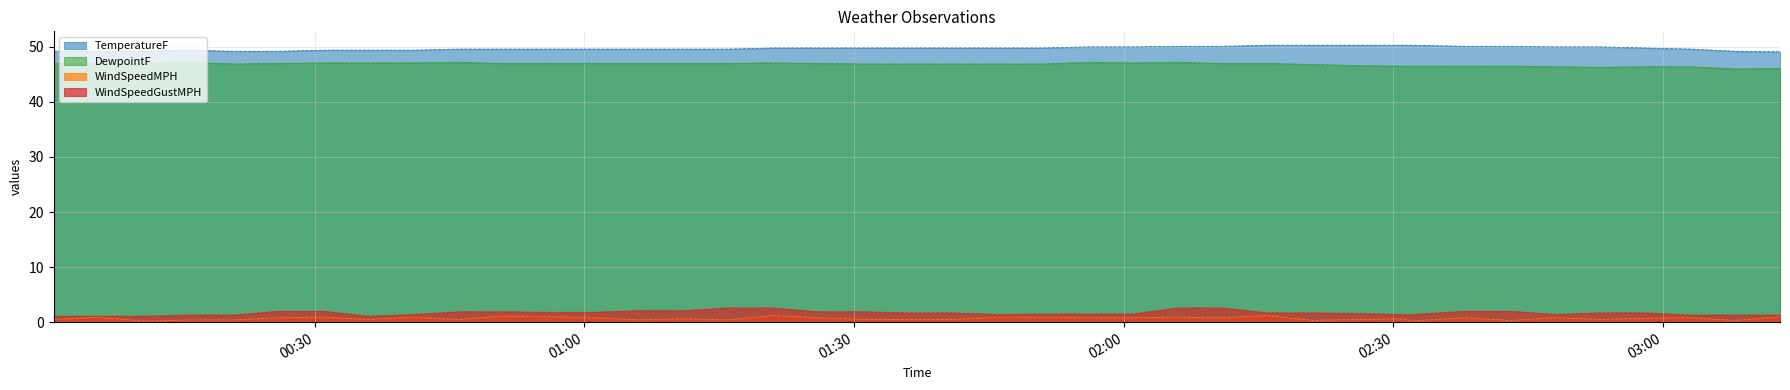

What is the label of the 27th point from the right?

2011-10-06 01:06:00